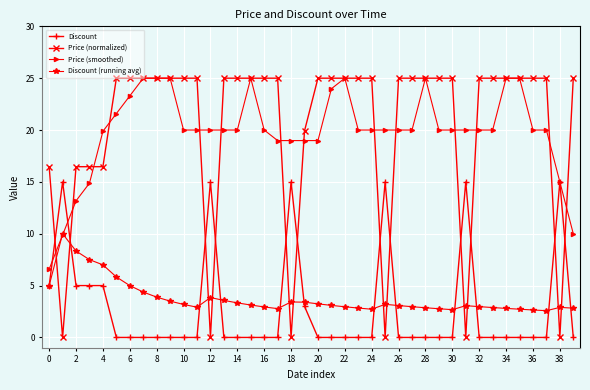

What is the maximum value shown in the chart?

25.0